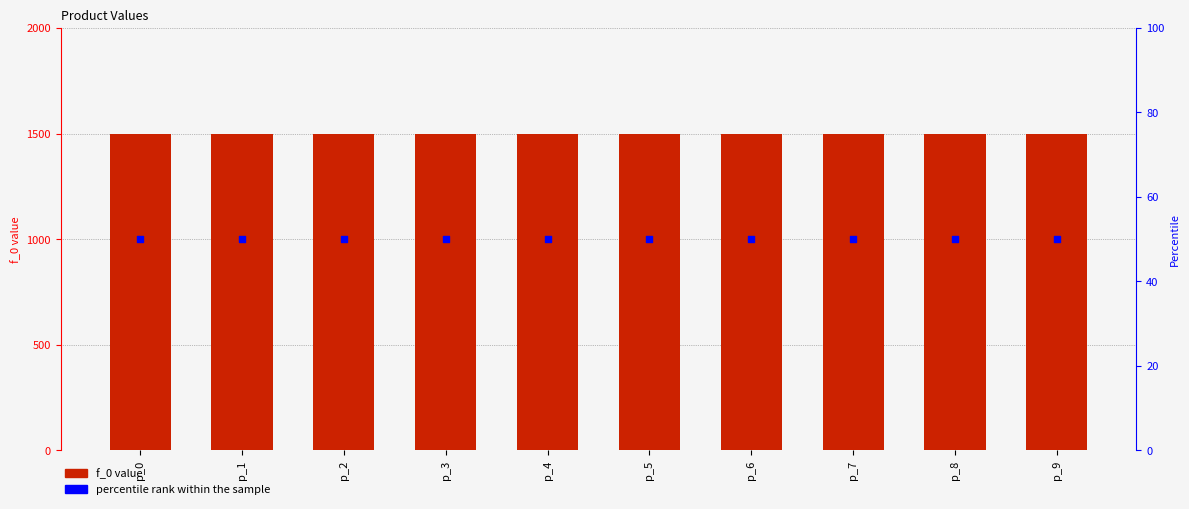

At which category is the sum across all series the highest?

p_0